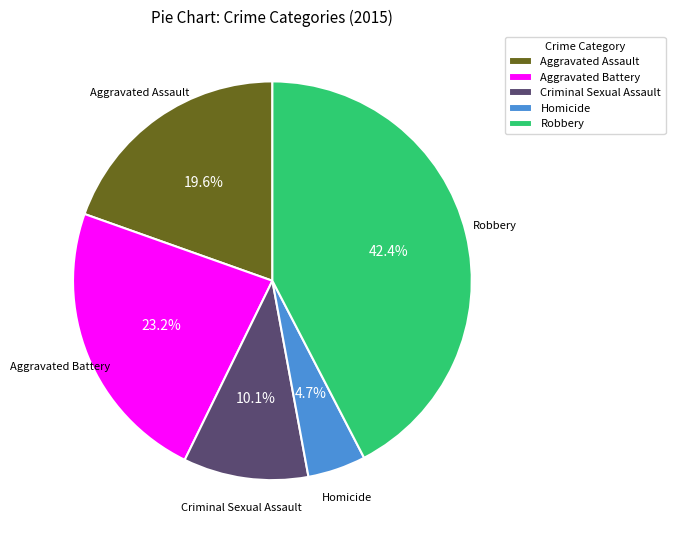

Between Aggravated Battery and Homicide, which is larger?

Aggravated Battery